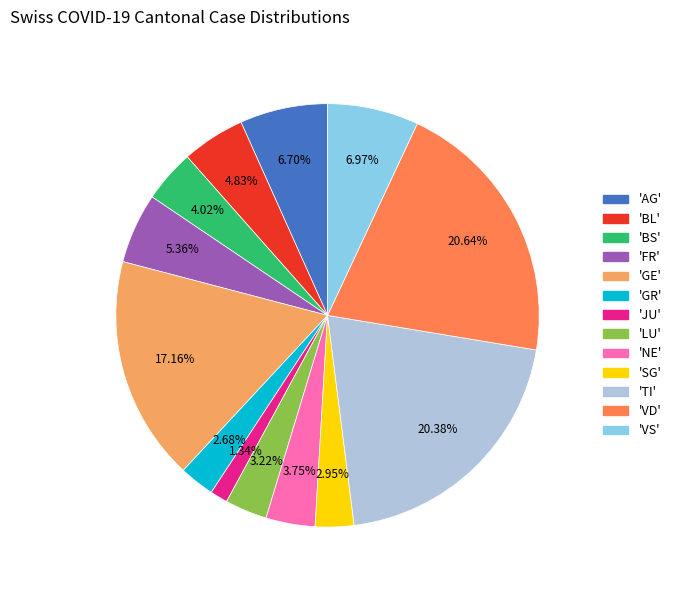

Does any single category account for the majority?

No